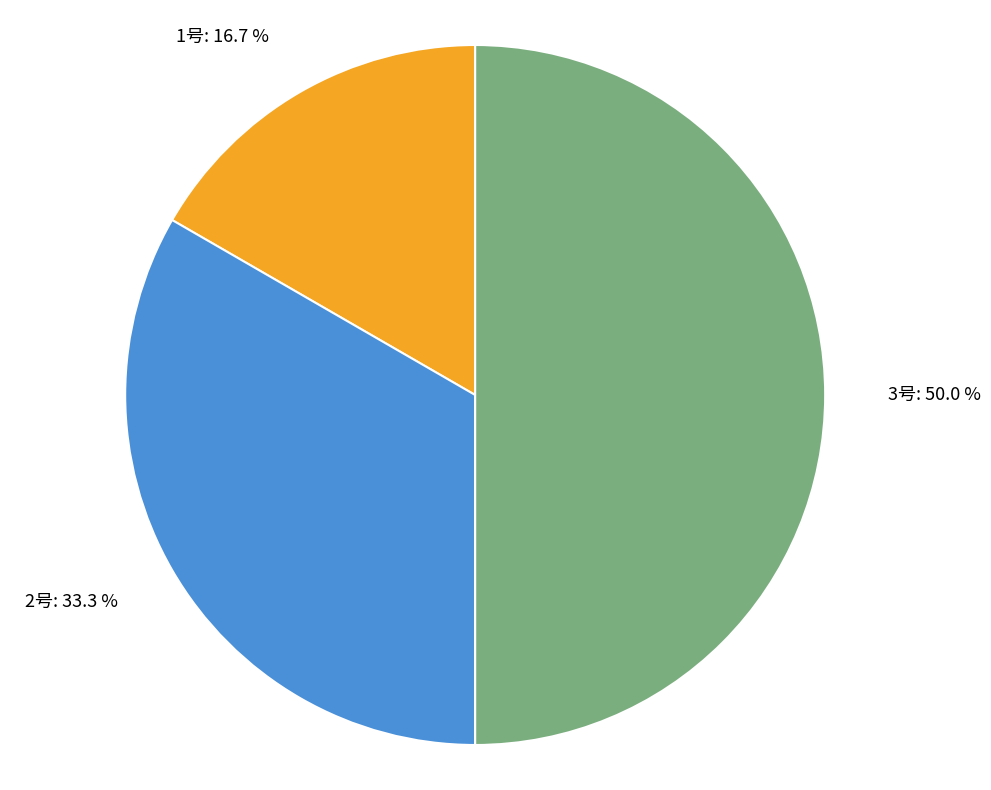

What is the total percentage of 3号 and 1号?

66.7%